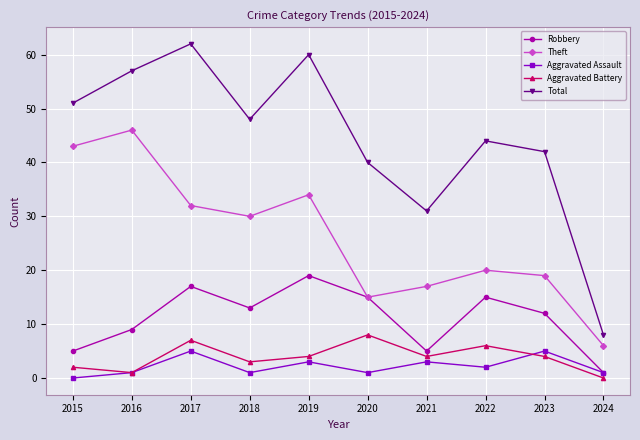

At which label does Theft reach its minimum?

2024